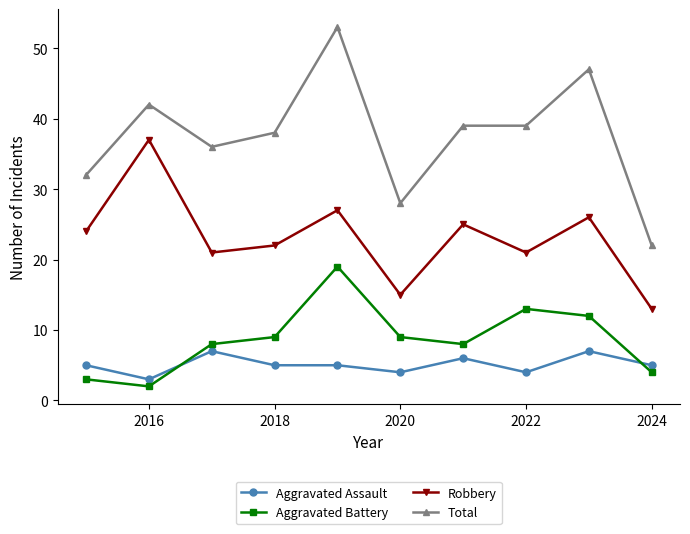

Which series has the largest total across all categories?

Total